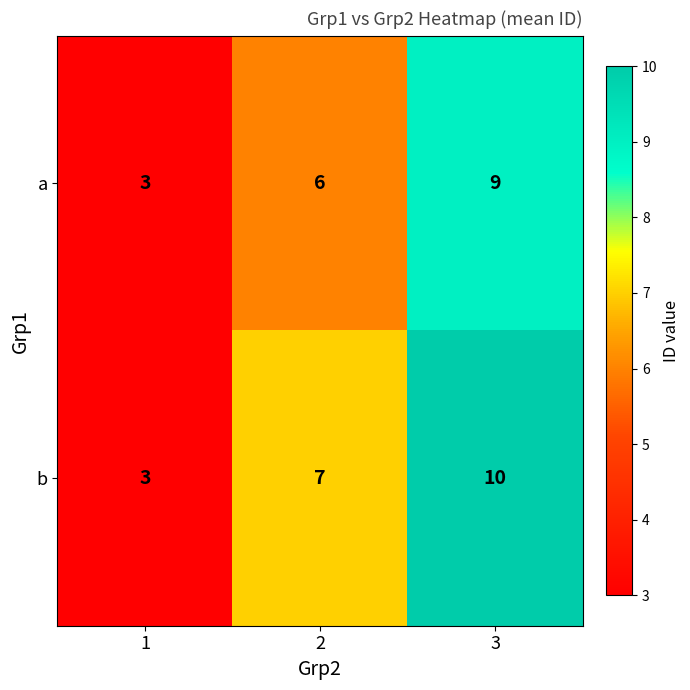

What is the difference between the b values at 3 and 2?

3